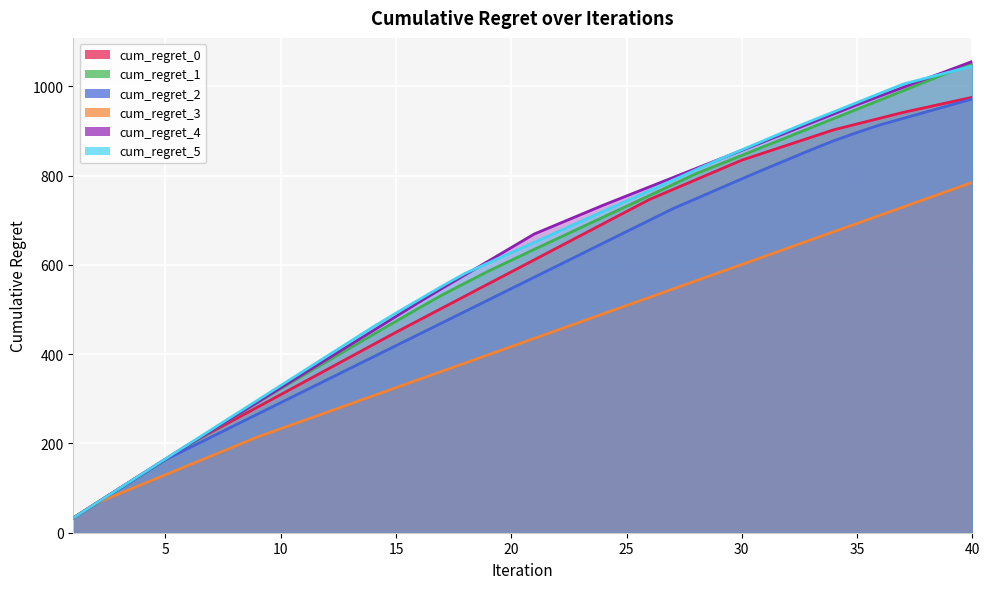

What is the difference between the second highest and second lowest values in the cum_regret_4 series?

970.1